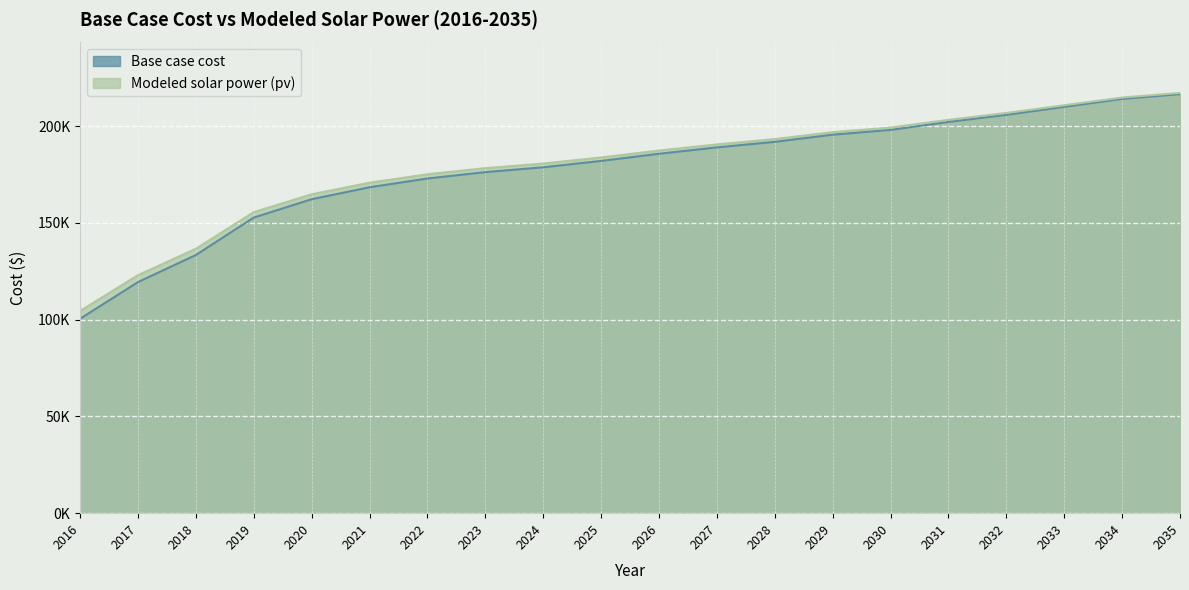

True or false: Base case cost and Modeled solar power (pv) intersect in this chart.

False